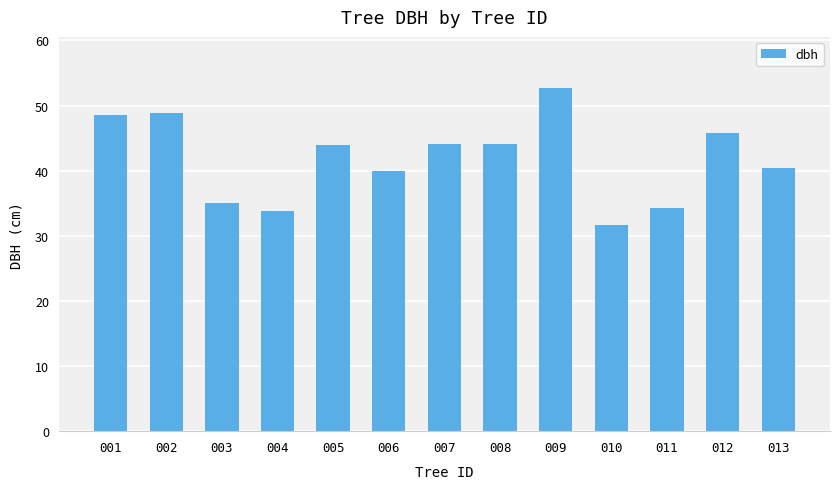

What is the value of the 5th bar from the left?

44.0